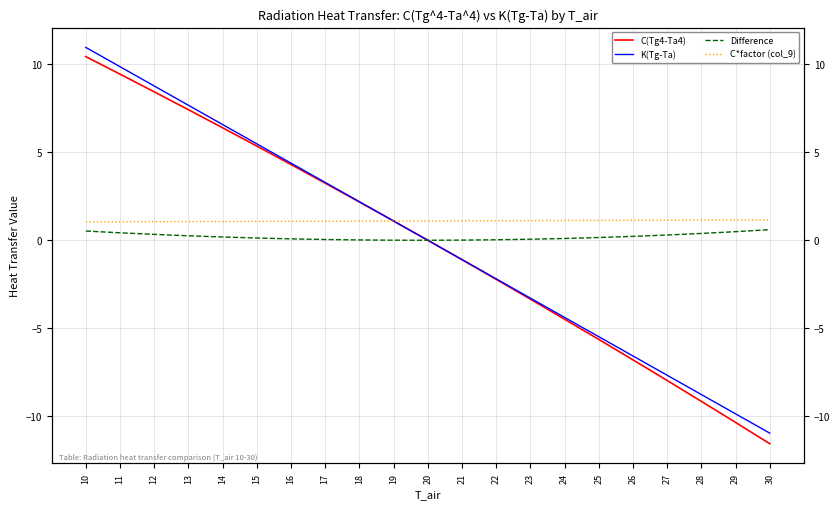

Is the value of K(Tg-Ta) at 28 greater than the value of C*factor (col_9) at 16?

No